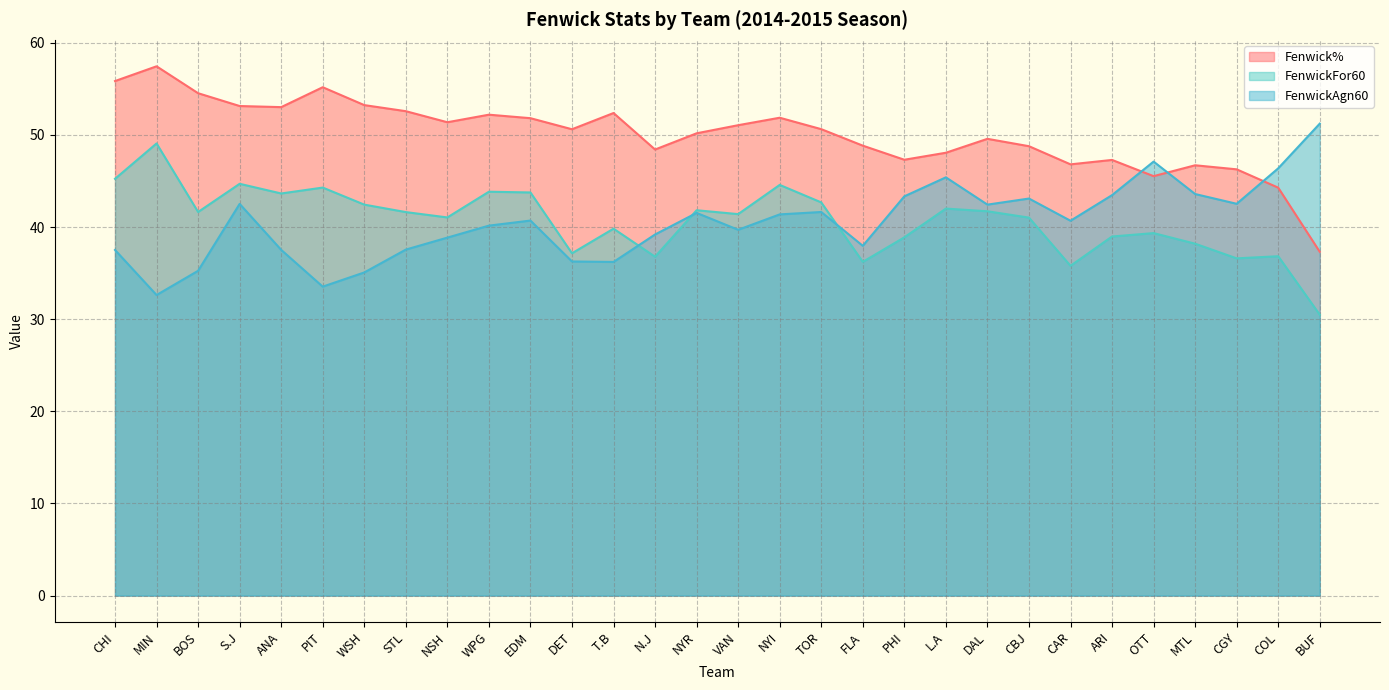

The Fenwick% series shows 11.4 at MTL. True or false?

False